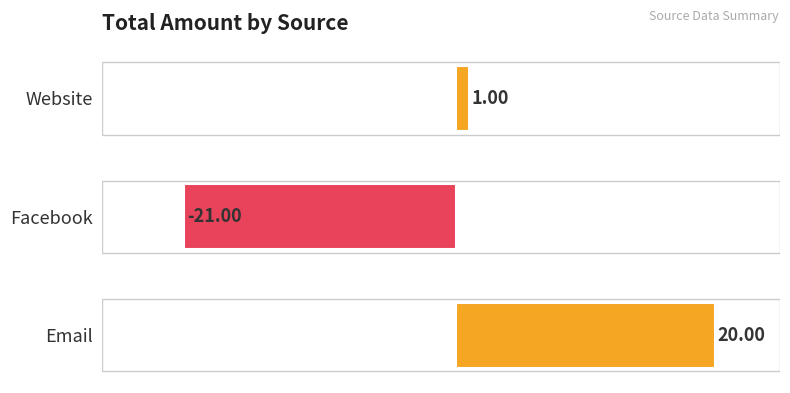

Which label corresponds to the smallest value in the chart?

Facebook